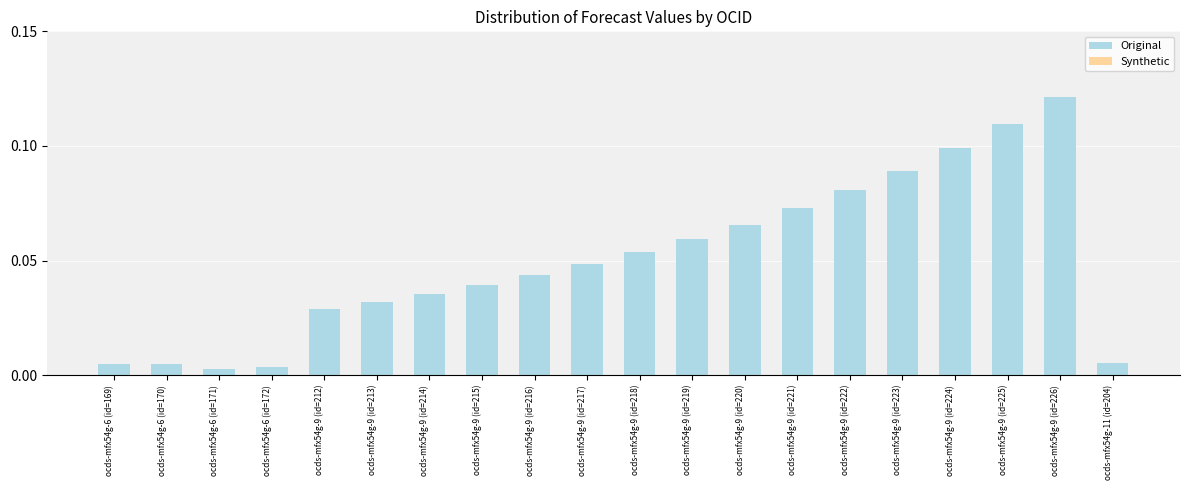

Is it true that the value at ocds-mfx54g-9 (id=219) is 0.0?

False